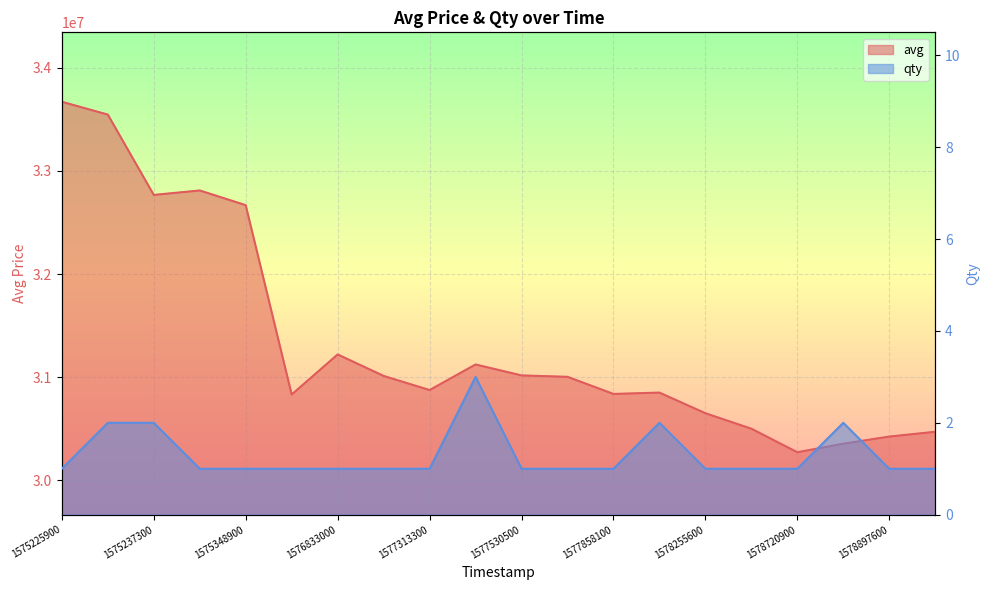

True or false: avg and qty cross at least once.

False